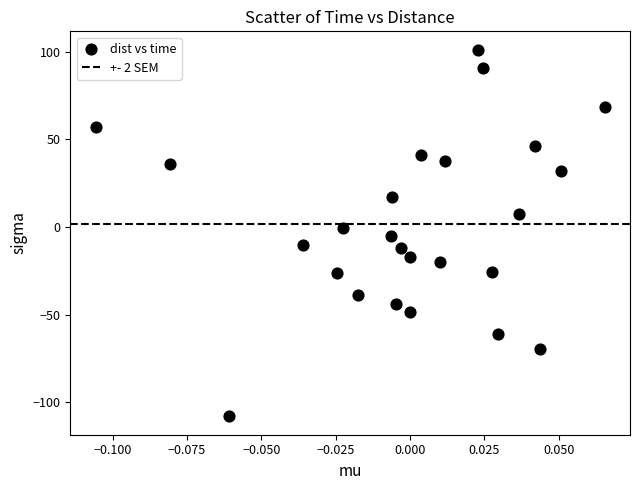

What is the range of Y values (max minus min)?

209.3